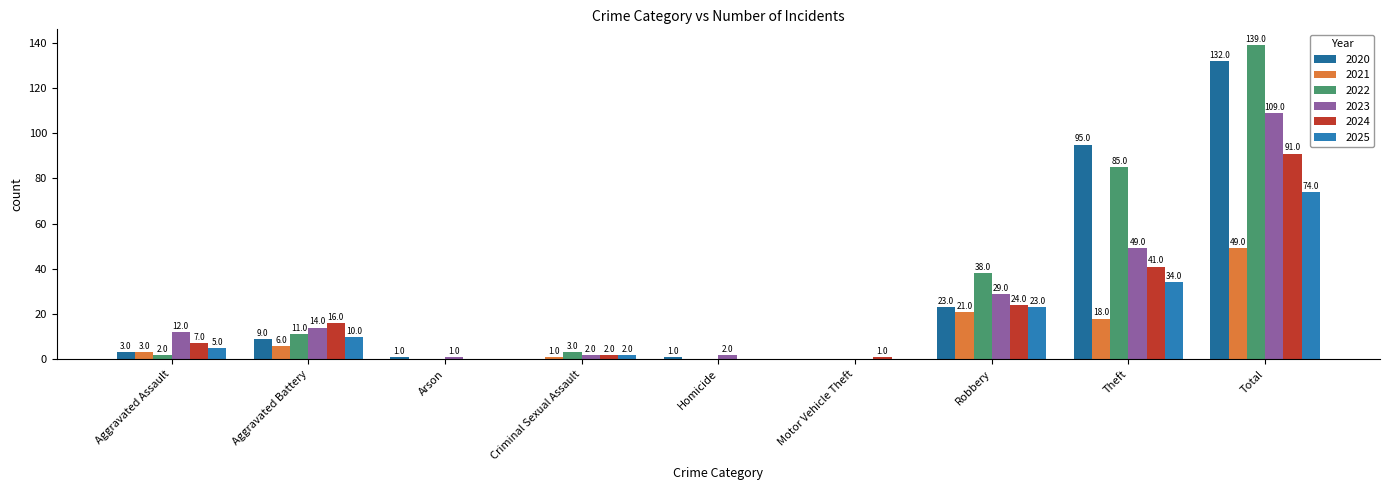

Between Arson and Criminal Sexual Assault, which series saw the biggest shift?

2022